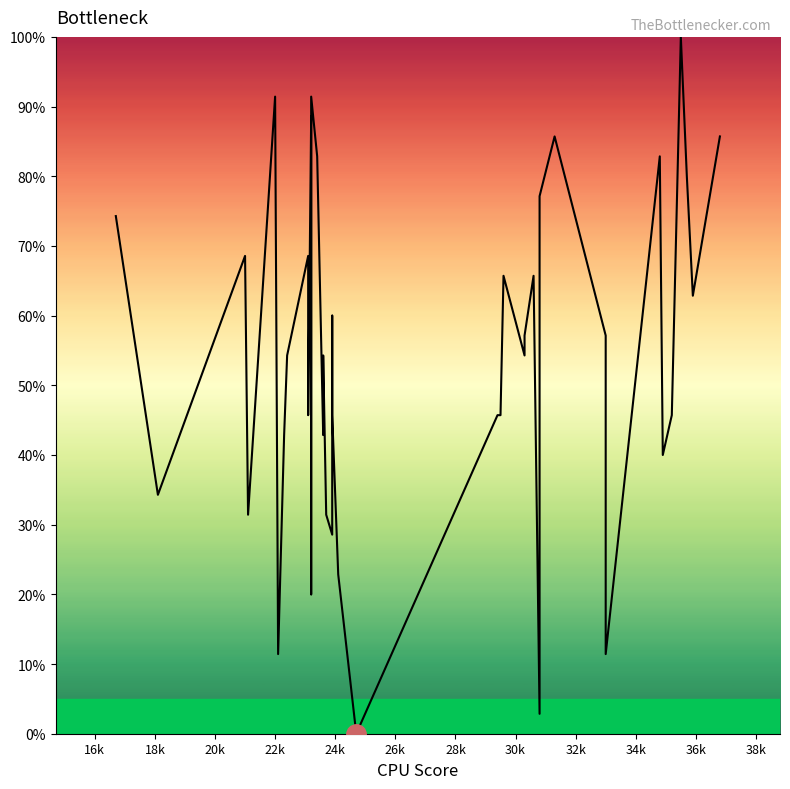

What is the difference between the second highest and minimum values?

91.4